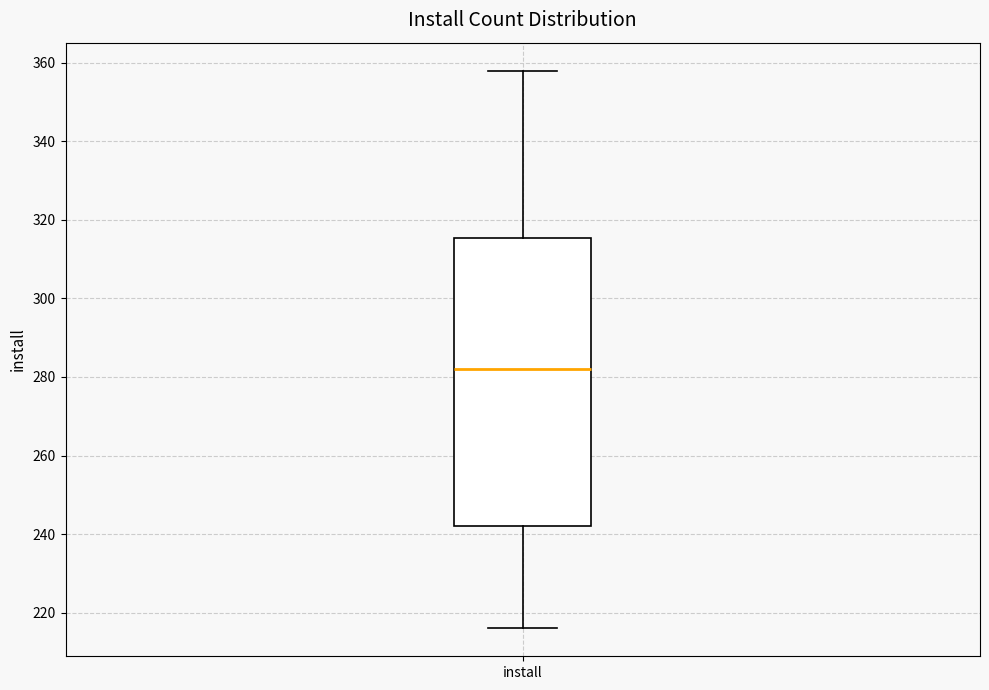

Transcribe this box plot: give where the median line is, the range the box spans, and where the two whiskers end, as read against the y-axis. The values are not printed on the chart, so give them approximately, as read against the axis.

median 282, box 242 to 316, whiskers 216 to 358